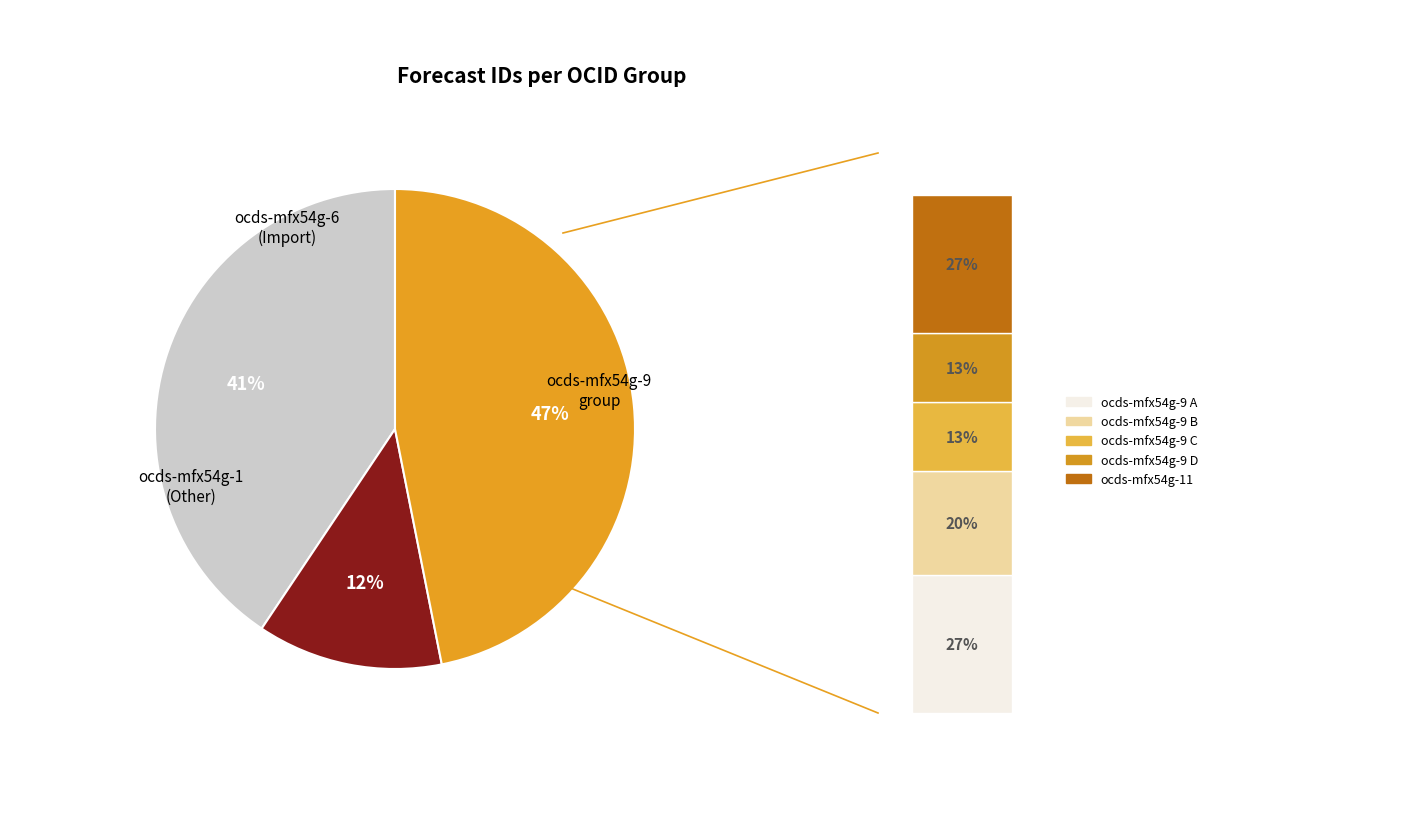

Is there a majority slice in this chart?

No